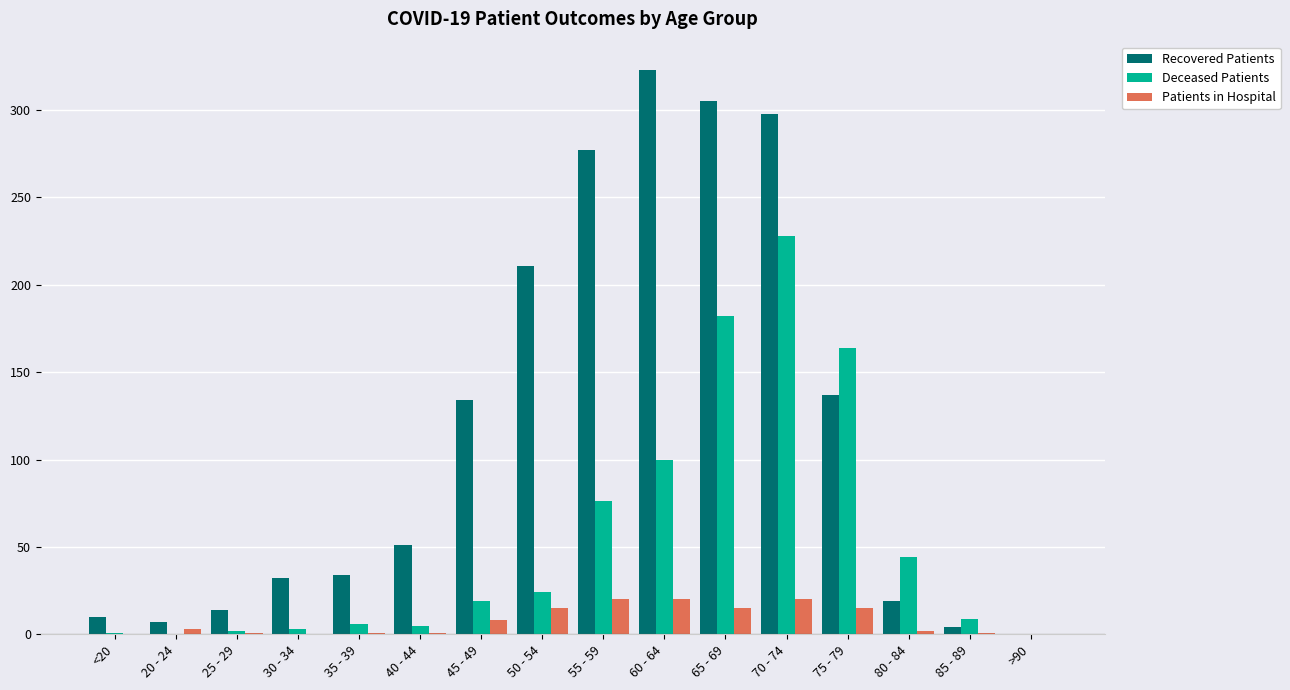

Count the number of categories in the chart.

16